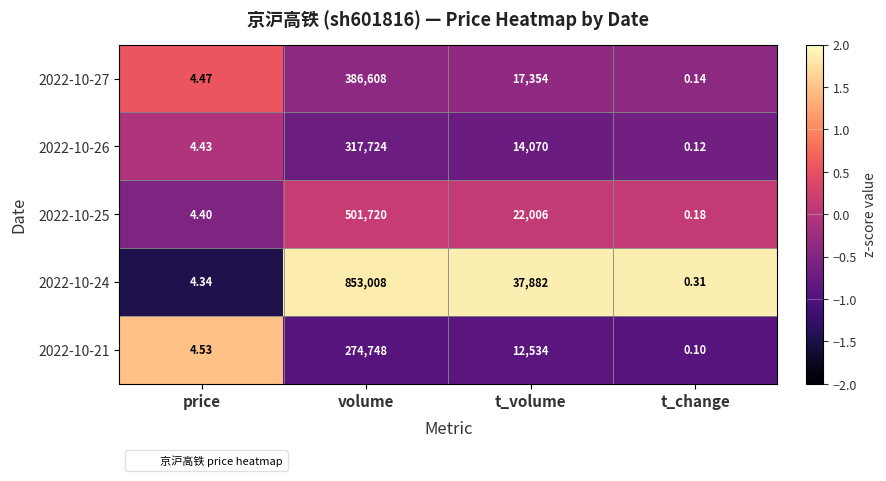

Is the value of 2022-10-21 at volume greater than the value of 2022-10-24 at price?

Yes